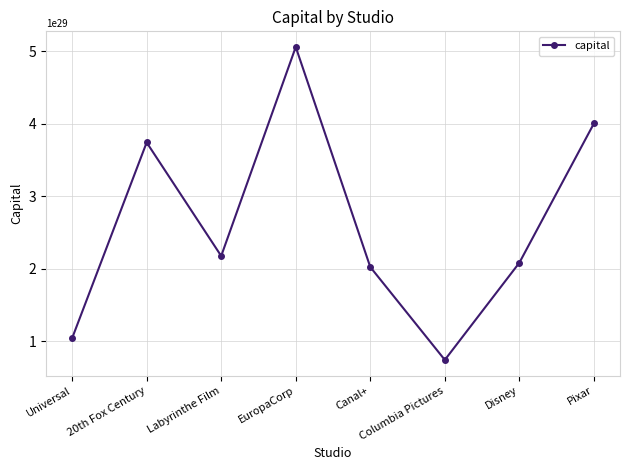

Rank the categories by value from highest to lowest.

EuropaCorp, Pixar, 20th Fox Century, Labyrinthe Film, Disney, Canal+, Universal, Columbia Pictures